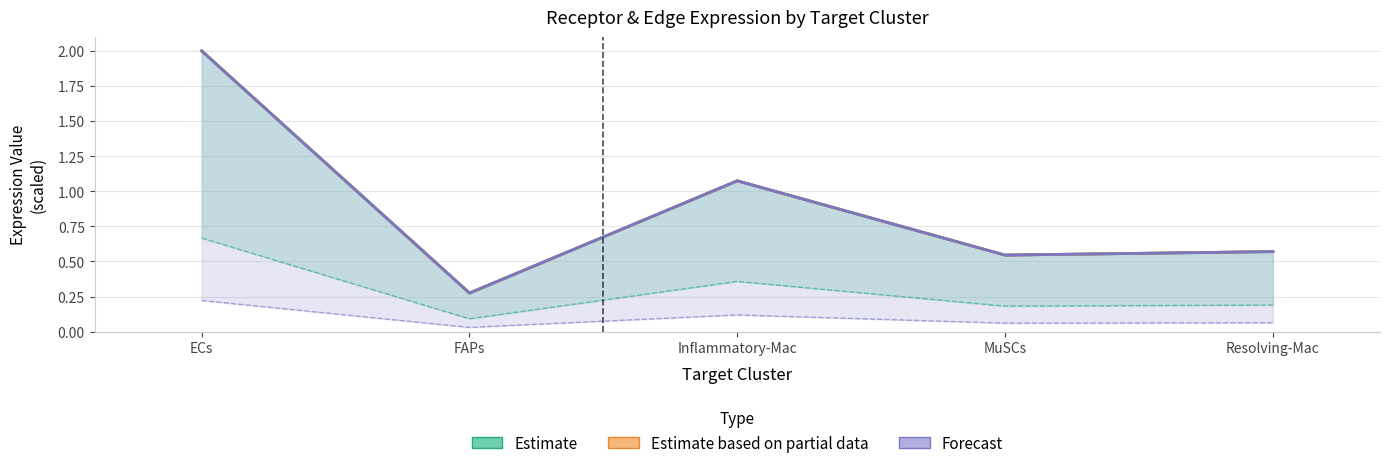

The value of Receptor average expression value at MuSCs is 0.9. True or false?

False